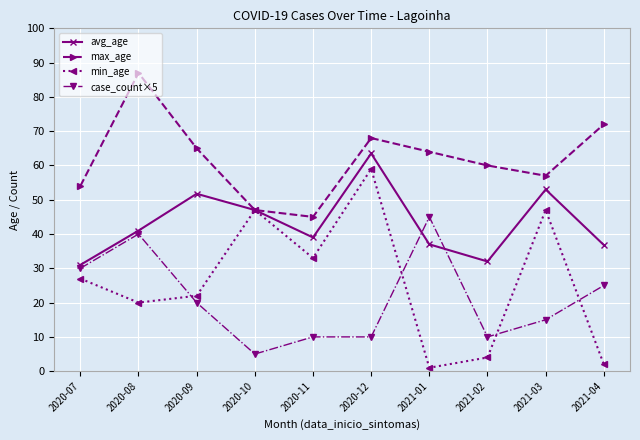

At which label does case_count×5 first exceed 20?

2020-07